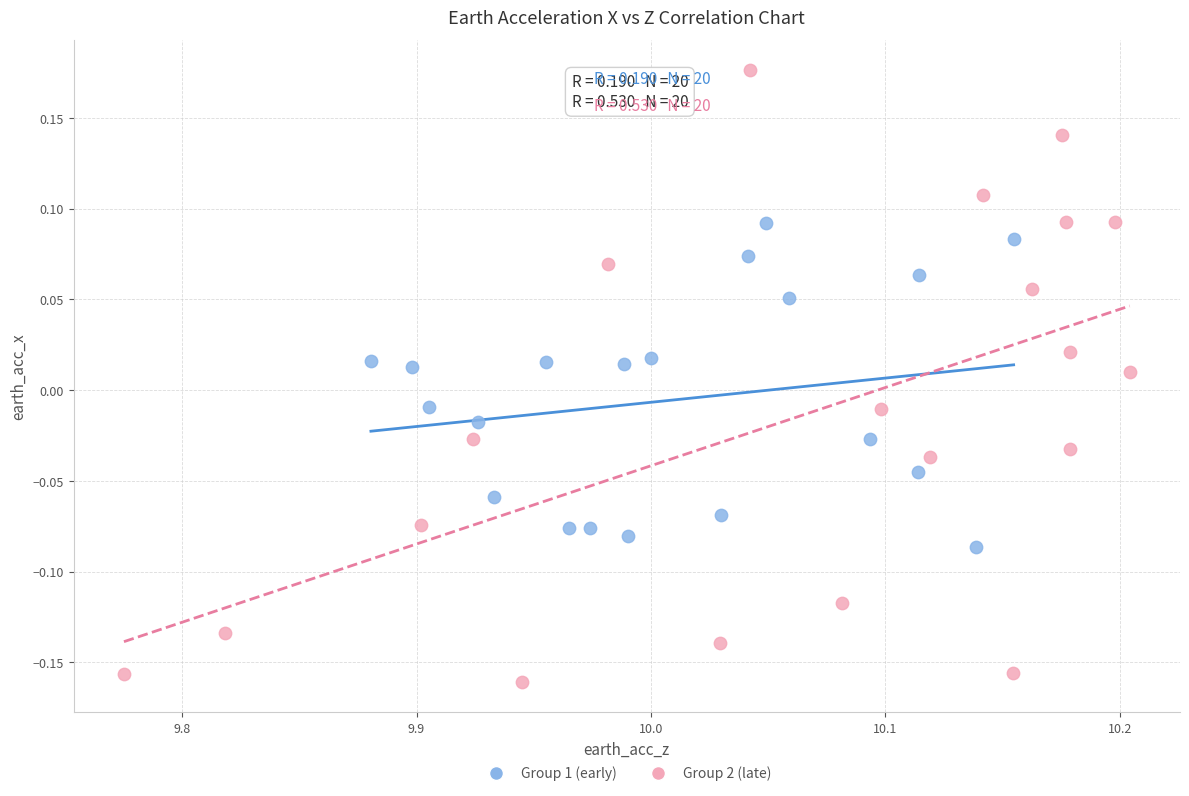

Which series contains the highest Y value?

Group 2 (late)